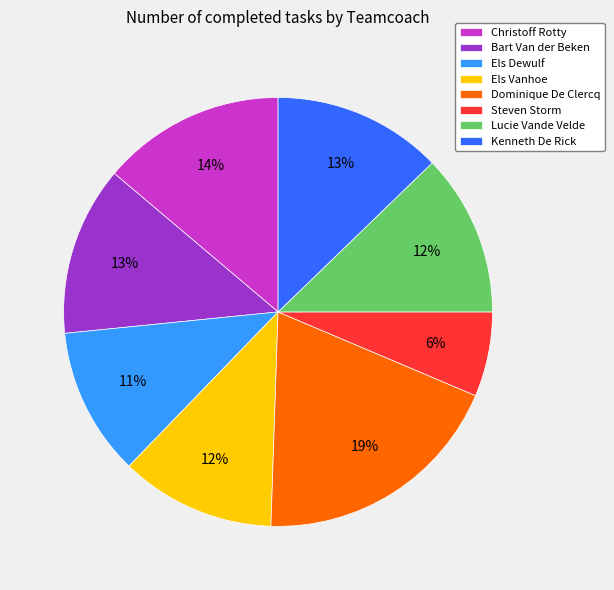

To the nearest percent, what is the combined percentage of Els Dewulf and Els Vanhoe?

23%